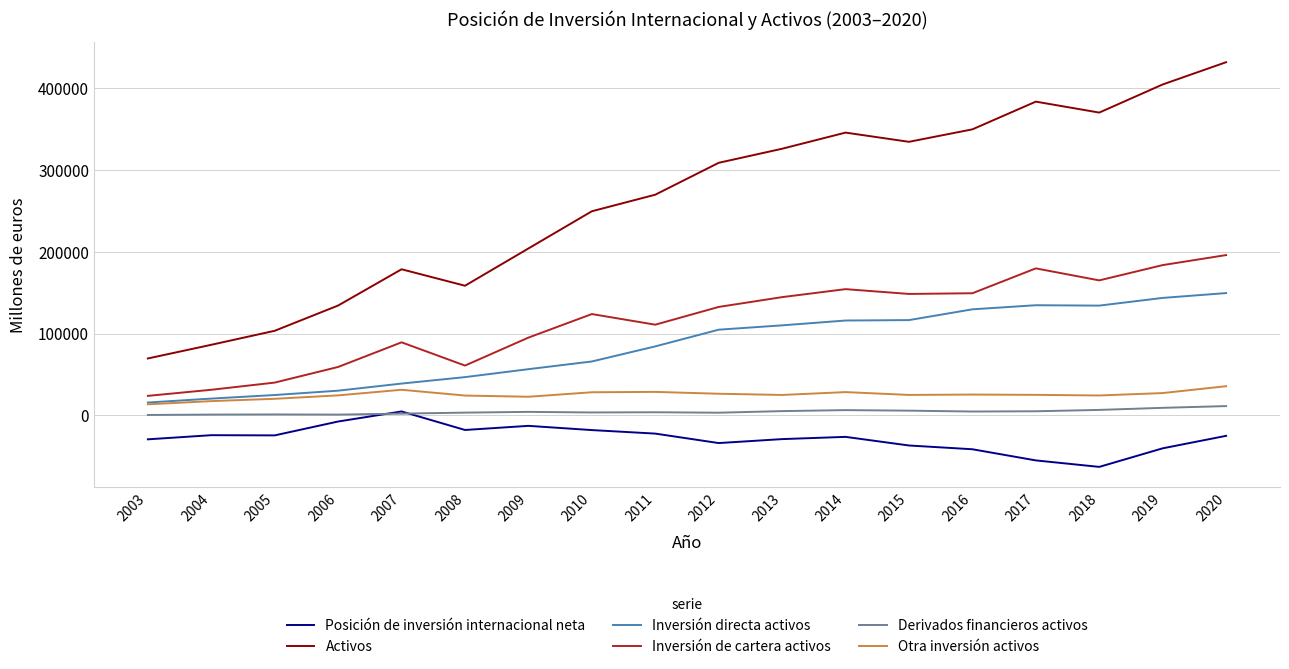

True or false: Inversión de cartera activos has more than 0 points higher than both neighbors.

True